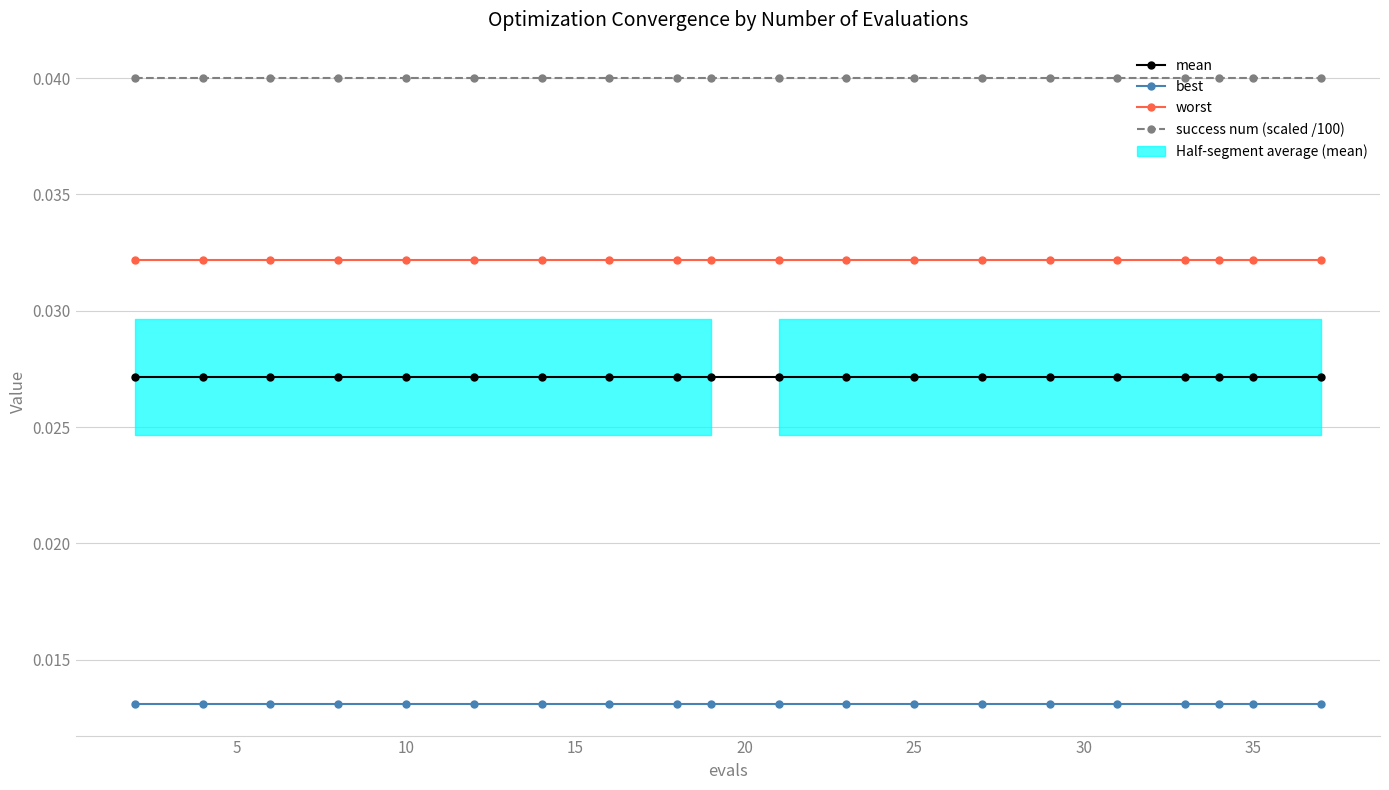

True or false: success num (scaled /100) has more than 0 points higher than both neighbors.

False